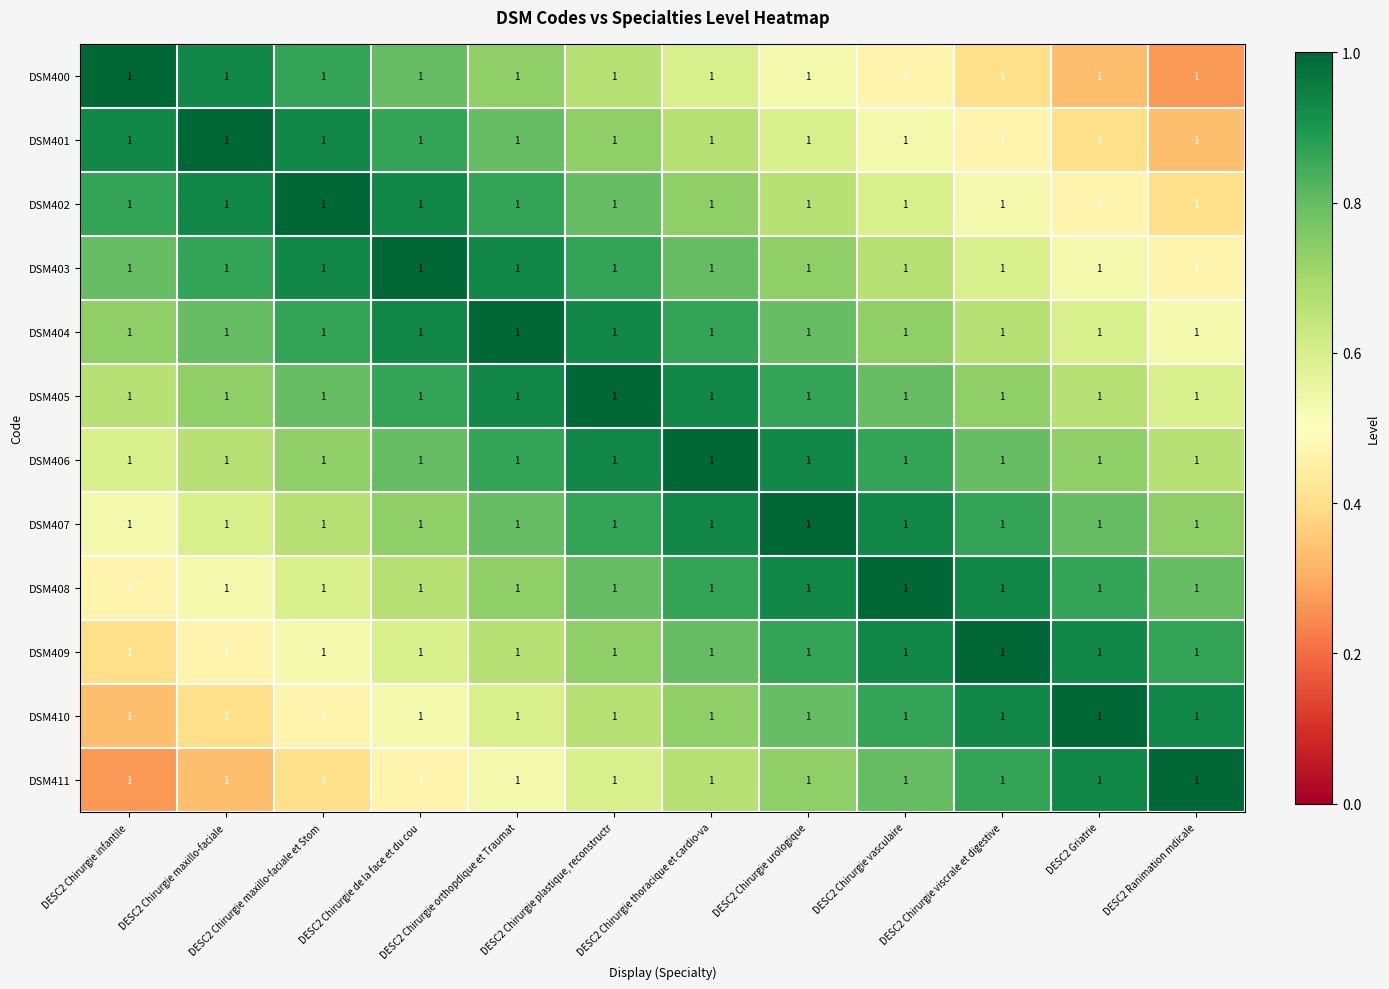

Is it true that DSM401 equals 0.9 at DESC2 Chirurgie maxillo-faciale et Stom?

True